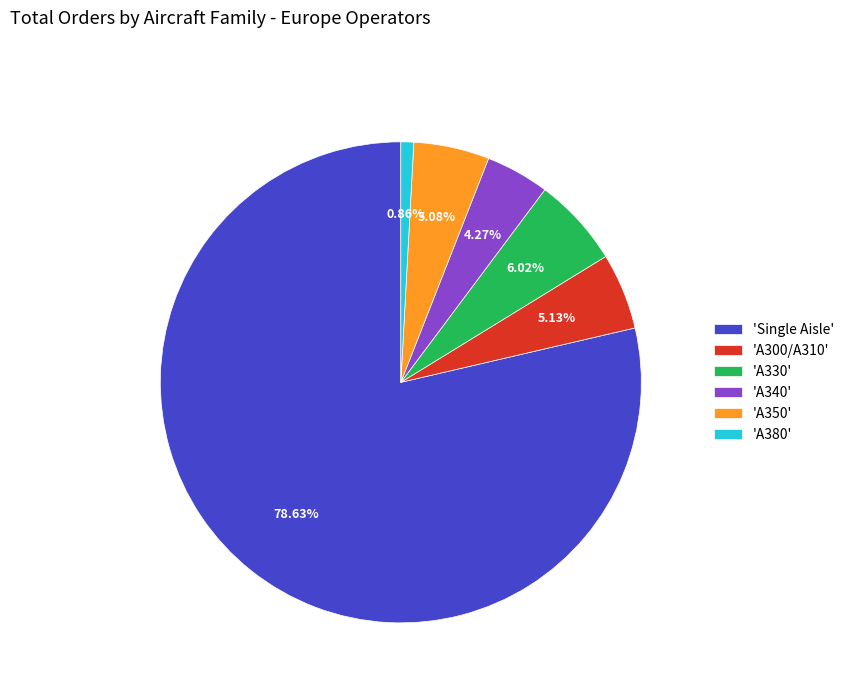

What is the largest slice in the pie chart?

'Single Aisle'